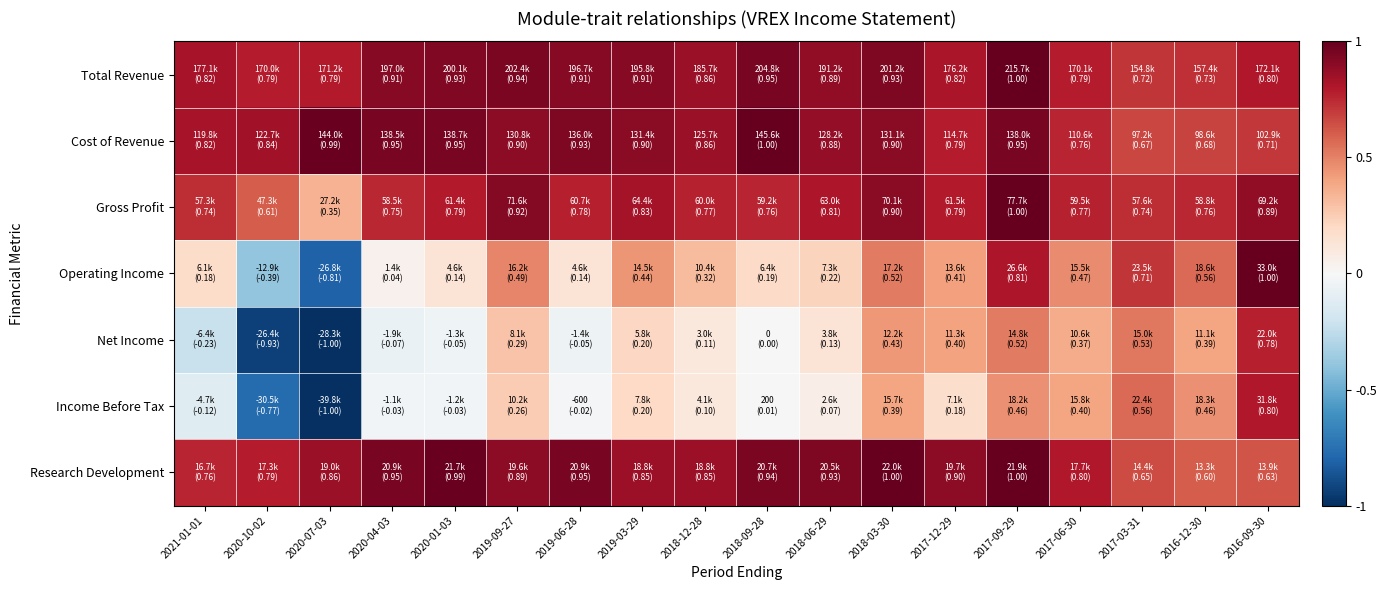

What is the difference between the highest and lowest values at 2020-04-03?

1.0